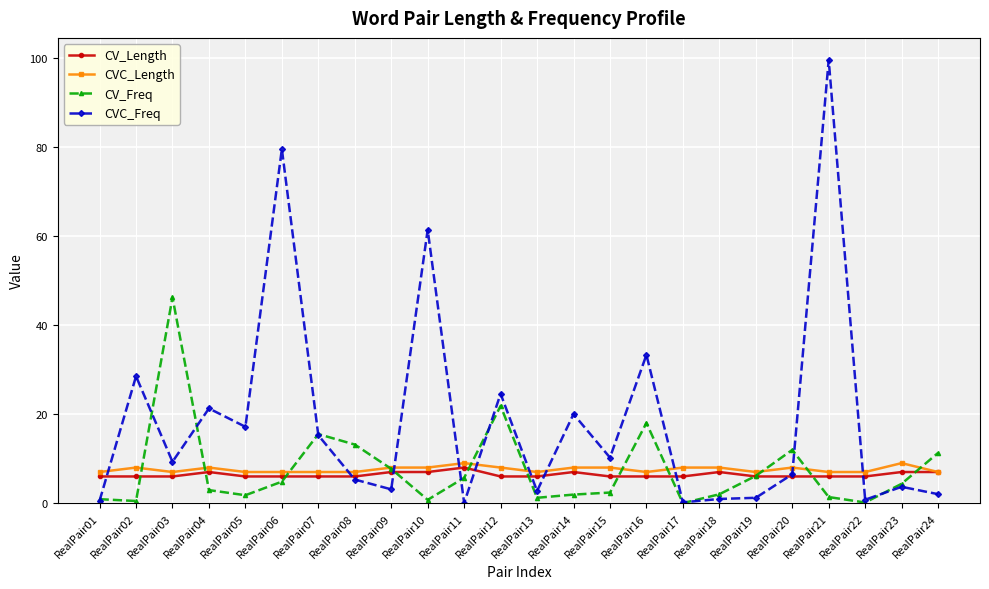

Is this an area chart (filled region under the line)?

No